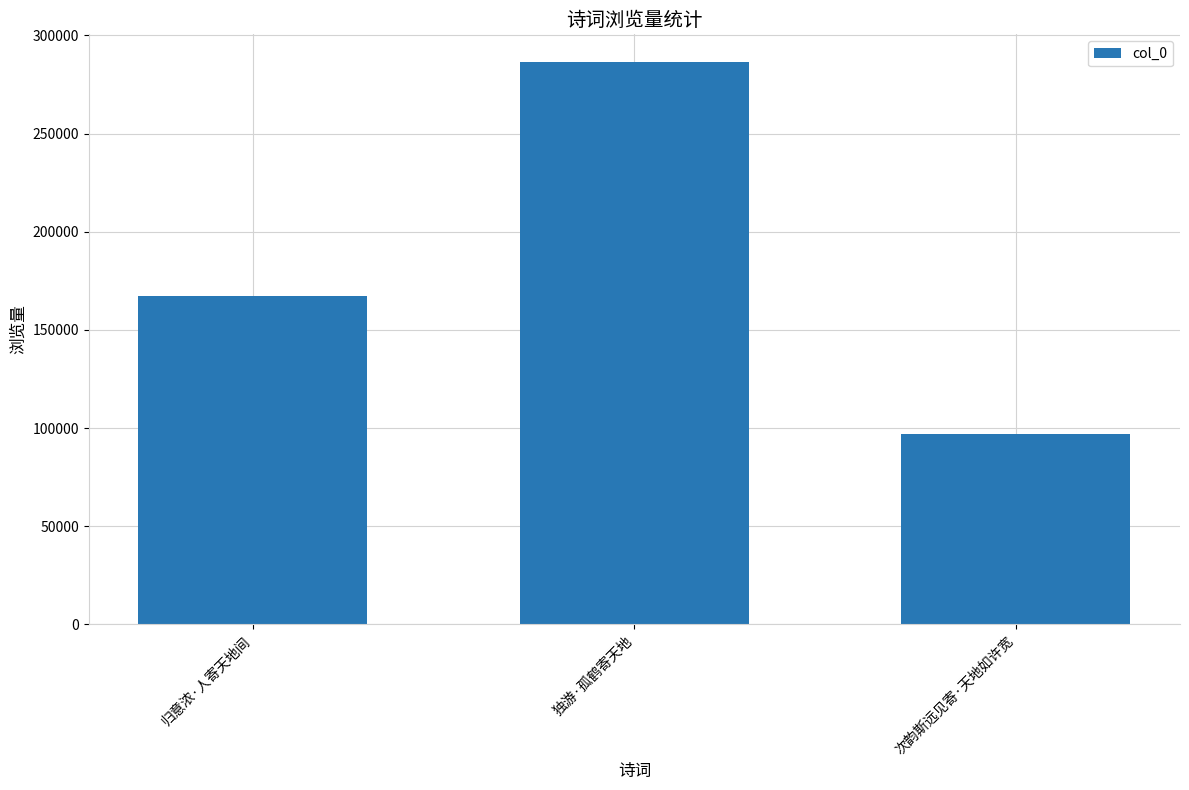

What is the difference between the maximum and second lowest values?

118756